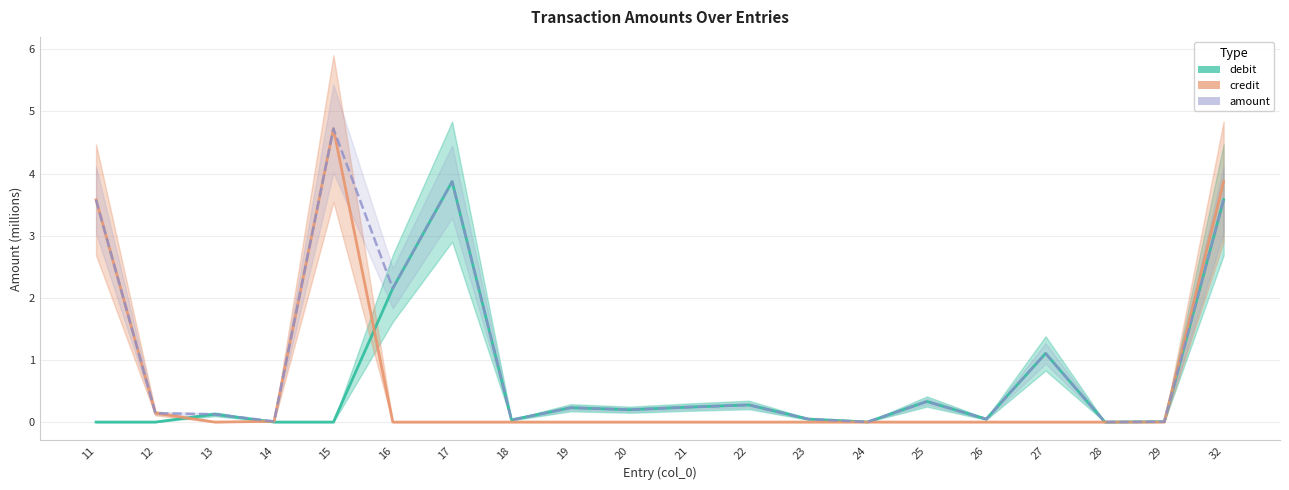

Reading left to right, list all the values displayed in this chart.

debit: 11=0.0	12=0.0	13=0.1	14=0.0	15=0.0	16=2.2	17=3.9	18=0.0	19=0.2	20=0.2	21=0.2	22=0.3	23=0.0	24=0.0	25=0.3	26=0.0	27=1.1	28=0.0	29=0.0	32=3.6
credit: 11=3.6	12=0.1	13=0.0	14=0.0	15=4.7	16=0.0	17=0.0	18=0.0	19=0.0	20=0.0	21=0.0	22=0.0	23=0.0	24=0.0	25=0.0	26=0.0	27=0.0	28=0.0	29=0.0	32=3.9
amount: 11=3.6	12=0.1	13=0.1	14=0.0	15=4.7	16=2.2	17=3.9	18=0.0	19=0.2	20=0.2	21=0.2	22=0.3	23=0.0	24=0.0	25=0.3	26=0.0	27=1.1	28=0.0	29=0.0	32=3.6